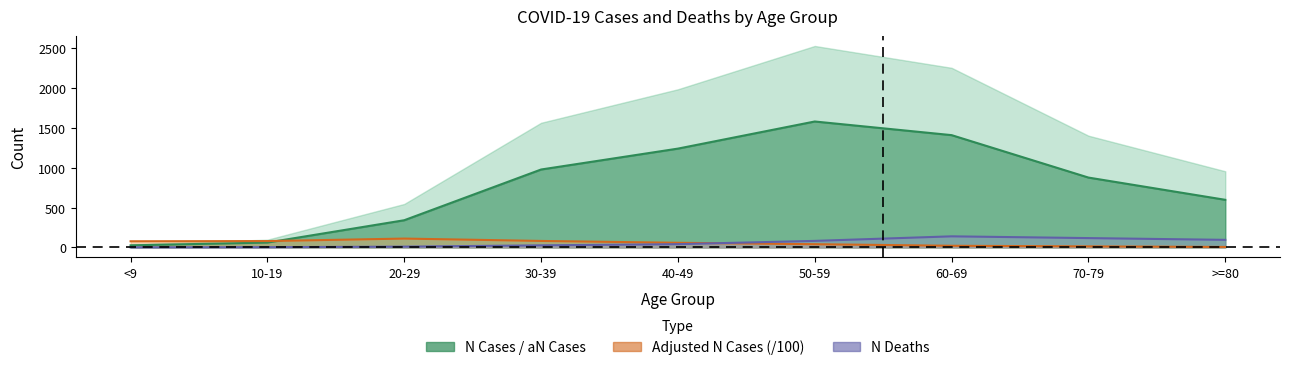

Between 30-39 and 50-59, which series saw the biggest shift?

N Cases